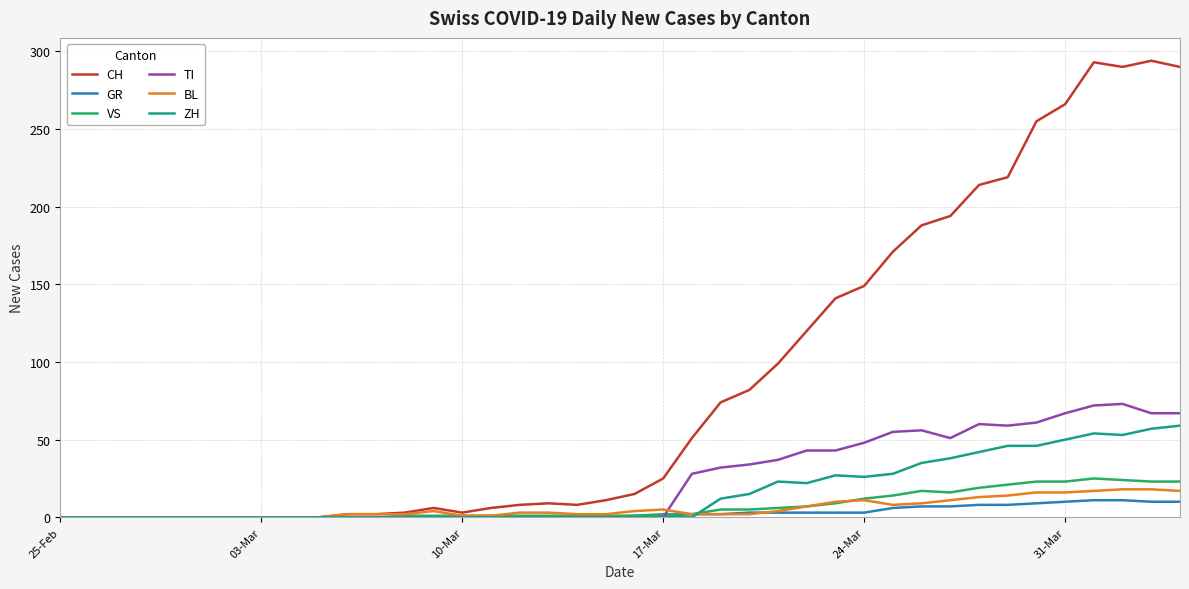

How many distinct data groups are displayed?

6